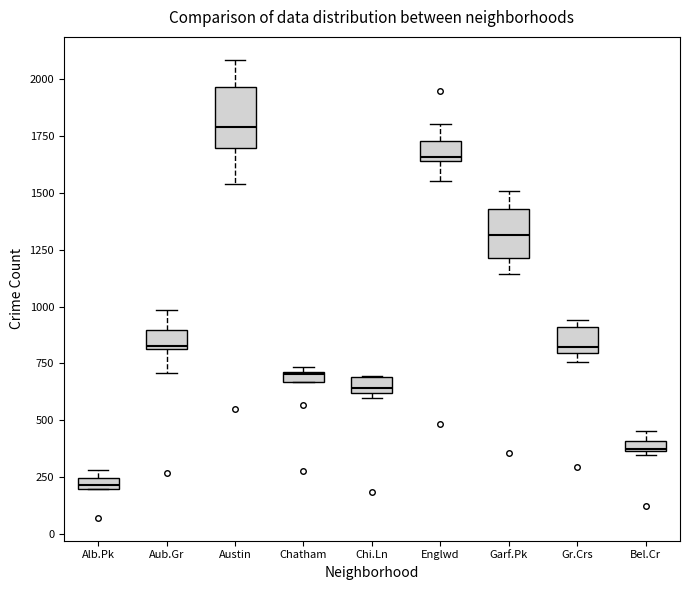

Where is the lower edge of the box for Gr.Crs on the y-axis? The values are not printed on the chart, so give them approximately, as read against the axis.

800